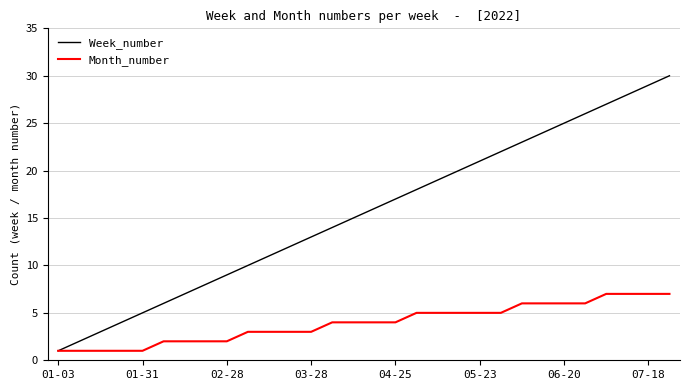

Which series has the largest range (max minus min)?

Week_number